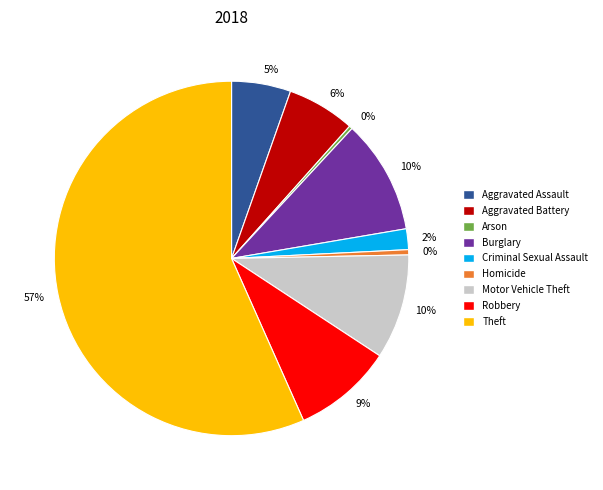

Is it true that Burglary is 17% of the pie?

False